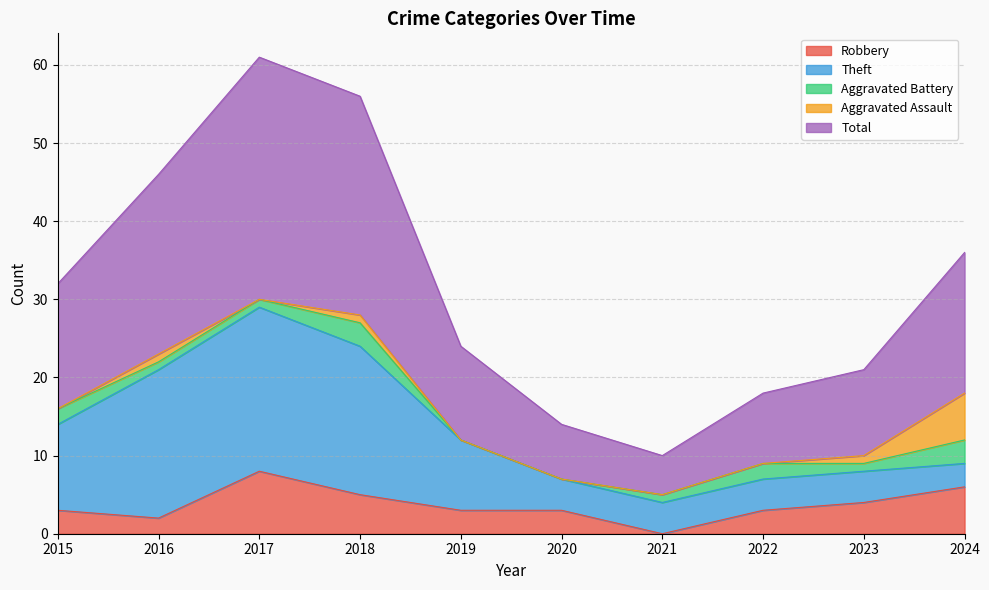

Is it true that Theft equals 4 at 2022?

True